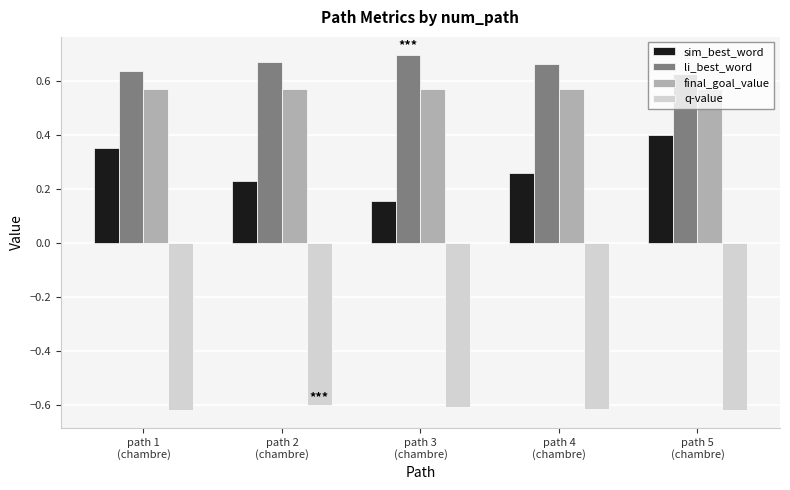

At how many categories does at least one series exceed 0?

5